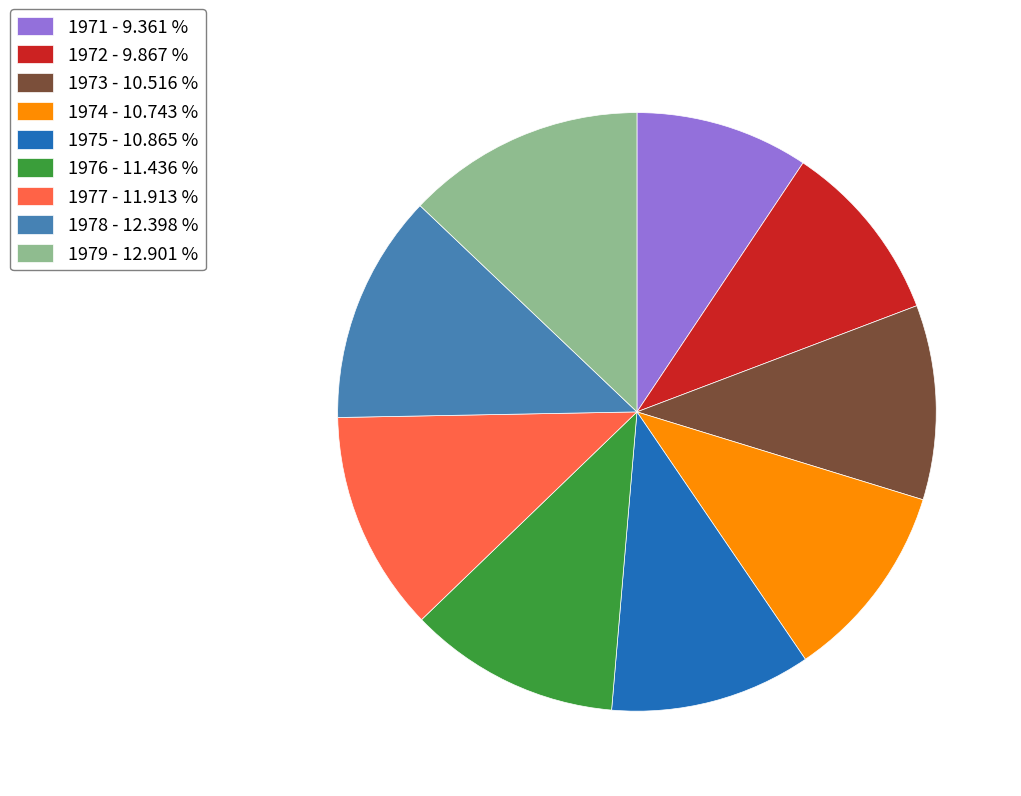

Is there any slice that represents more than half of the pie?

No